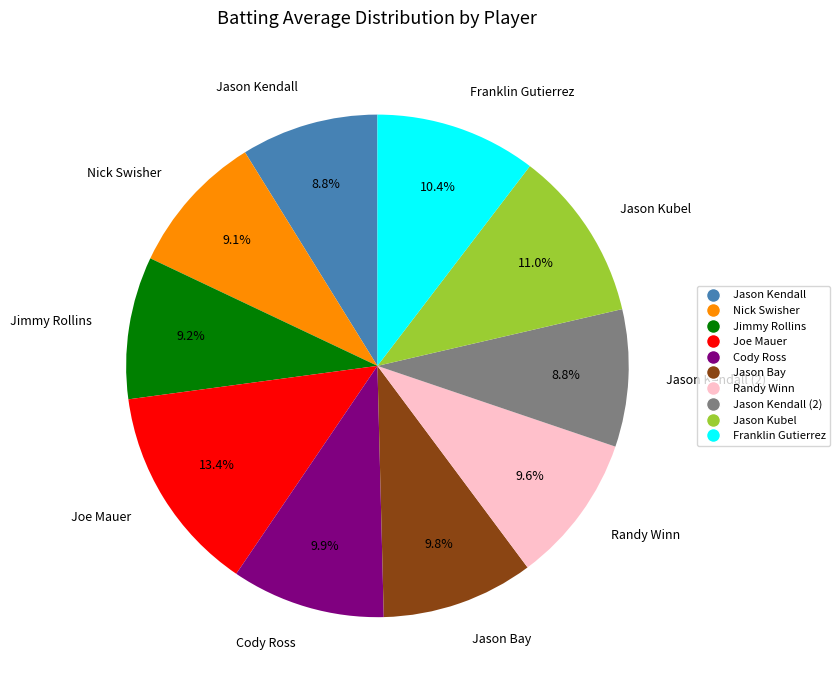

Combined, what portion of the pie is Joe Mauer and Cody Ross?

23.3%